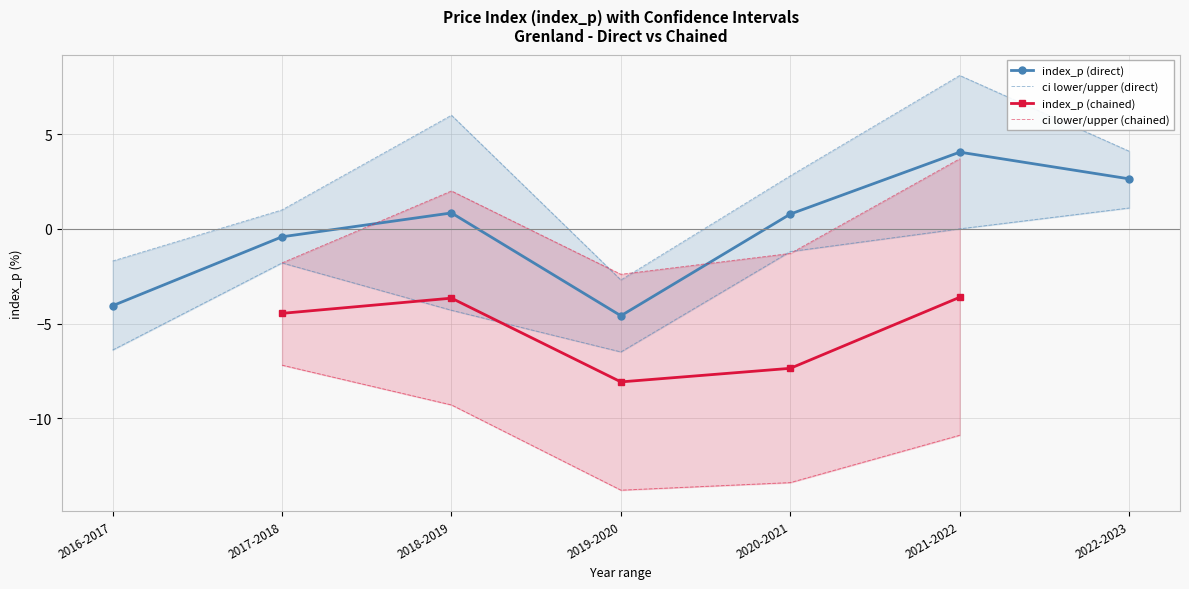

What is the lowest value of the ci_upper (direct) series?

-2.7